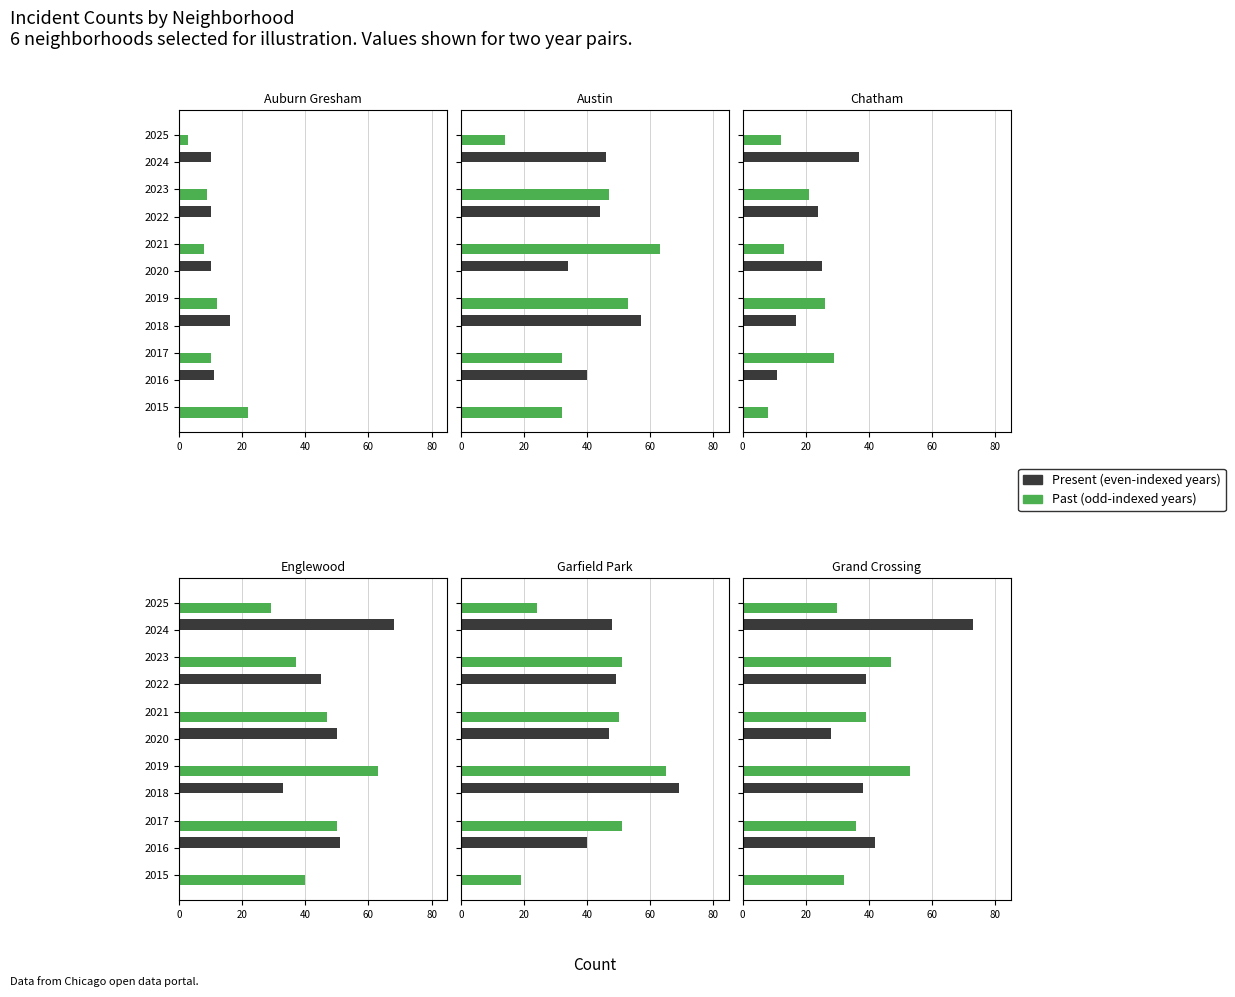

Is it true that Present equals 73 at 2024?

True